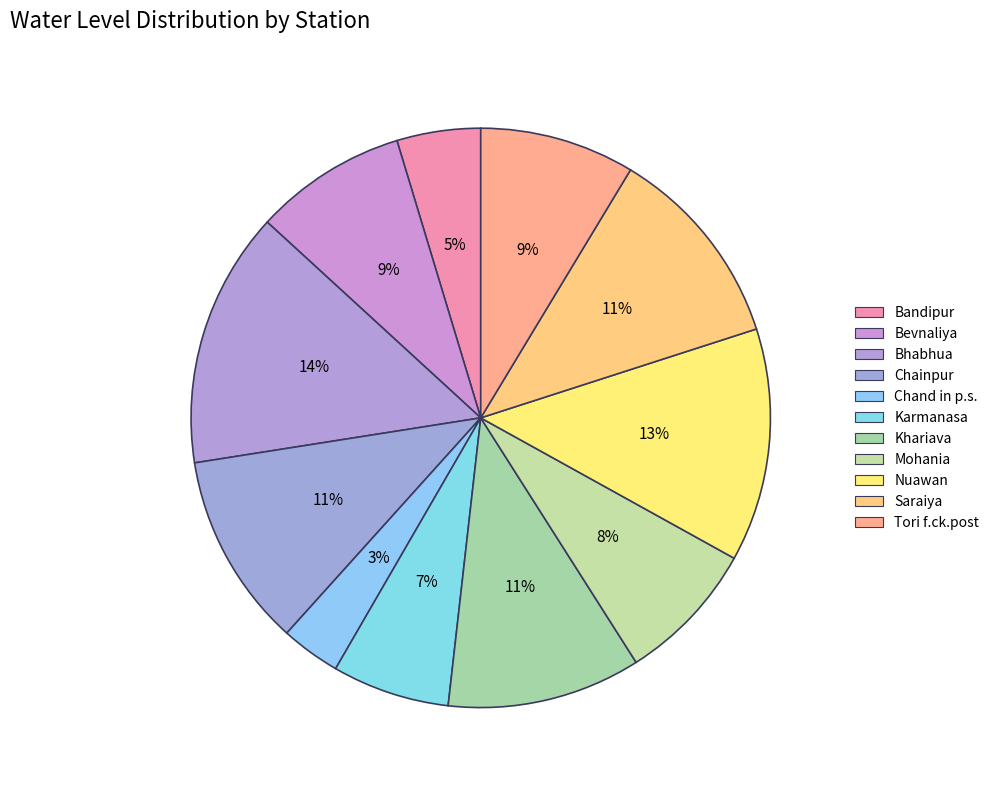

Is the sum of Bandipur and Karmanasa greater than half?

No